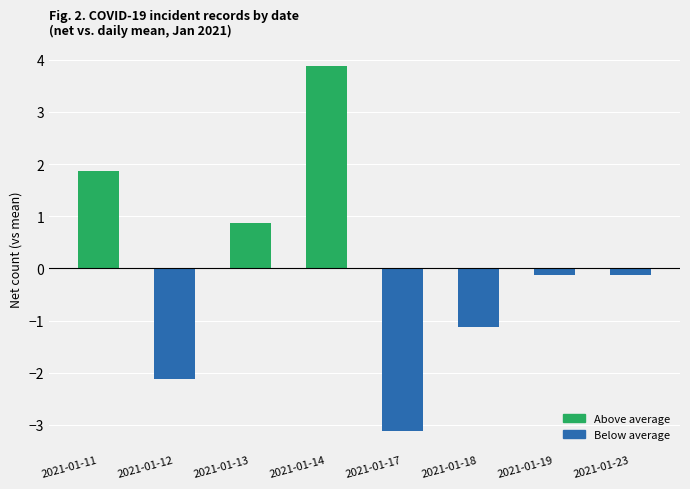

The value at 2021-01-13 is 1.4. True or false?

False